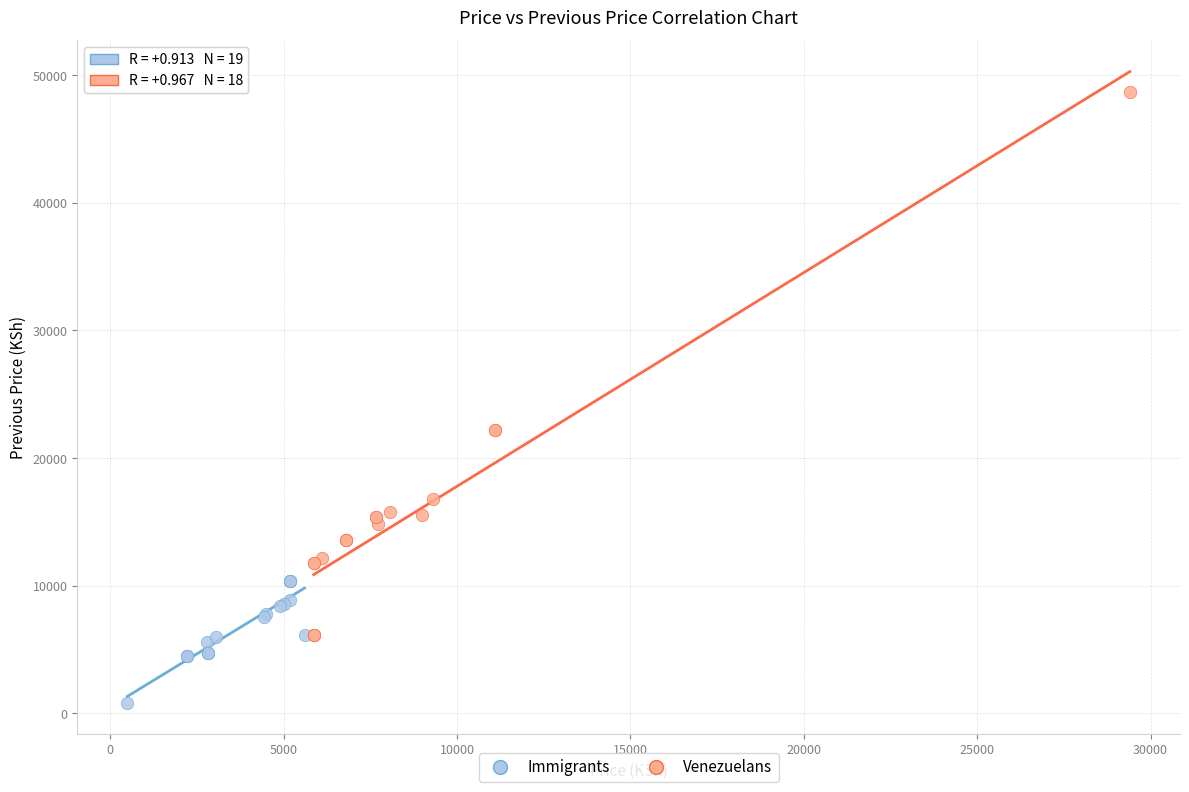

Which series has the largest Y range (max minus min)?

Venezuelans